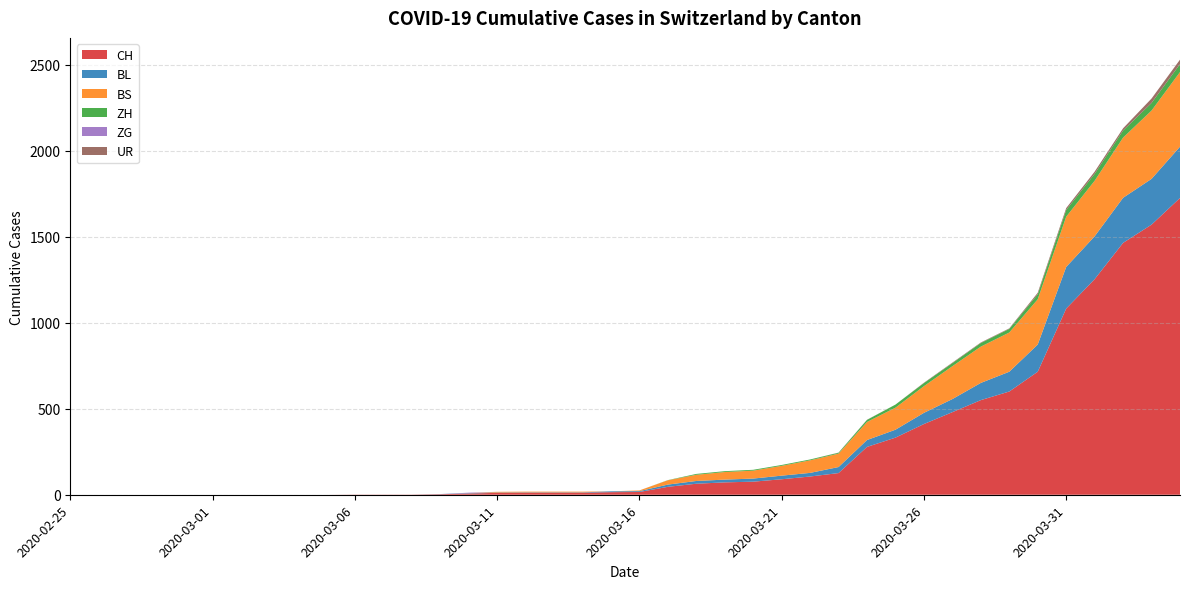

Reading left to right, extract all data points from this chart.

CH: 0	0	0	0	0	0	0	0	0	0	1	1	1	3	7	11	12	12	12	15	16	46	64	72	76	90	106	126	278	332	411	480	550	600	715	1082	1253	1464	1570	1725
BL: 0	0	0	0	0	0	0	0	0	0	0	0	0	1	2	2	2	2	2	5	5	13	16	16	18	21	21	35	40	46	65	76	100	115	158	242	249	262	266	298
BS: 0	0	0	0	0	0	0	0	0	0	0	0	0	0	0	4	4	4	4	0	4	25	36	44	46	57	73	78	105	128	155	191	211	228	263	292	323	350	397	434
ZH: 0	0	0	0	0	0	0	0	0	0	0	0	0	0	0	0	0	0	0	0	0	1	5	5	5	5	5	5	12	18	18	18	21	21	29	39	40	41	44	46
ZG: 0	0	0	0	0	0	0	0	0	0	0	0	0	0	3	0	0	0	0	0	0	0	0	0	0	0	0	0	0	0	0	0	0	0	0	0	0	0	0	0
UR: 0	0	0	0	0	0	0	0	0	0	0	0	0	0	0	0	0	0	0	0	0	0	0	0	0	0	0	1	1	0	2	3	3	3	9	11	13	13	26	26